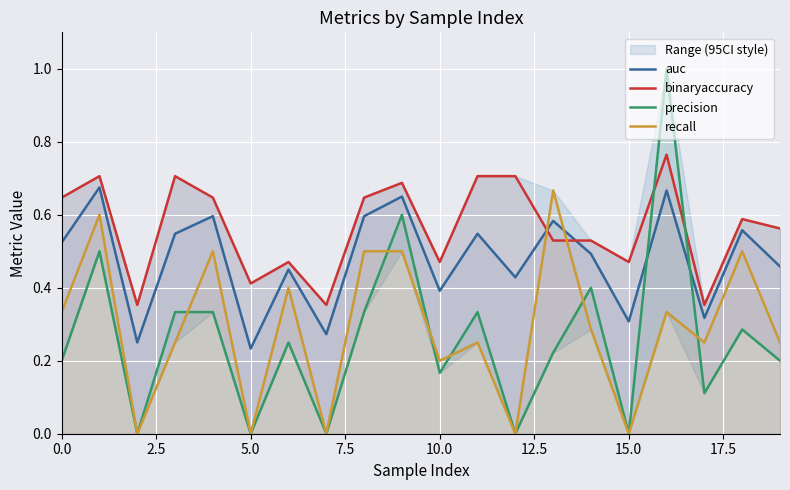

After their last crossing, which series has the higher values: precision or auc?

auc